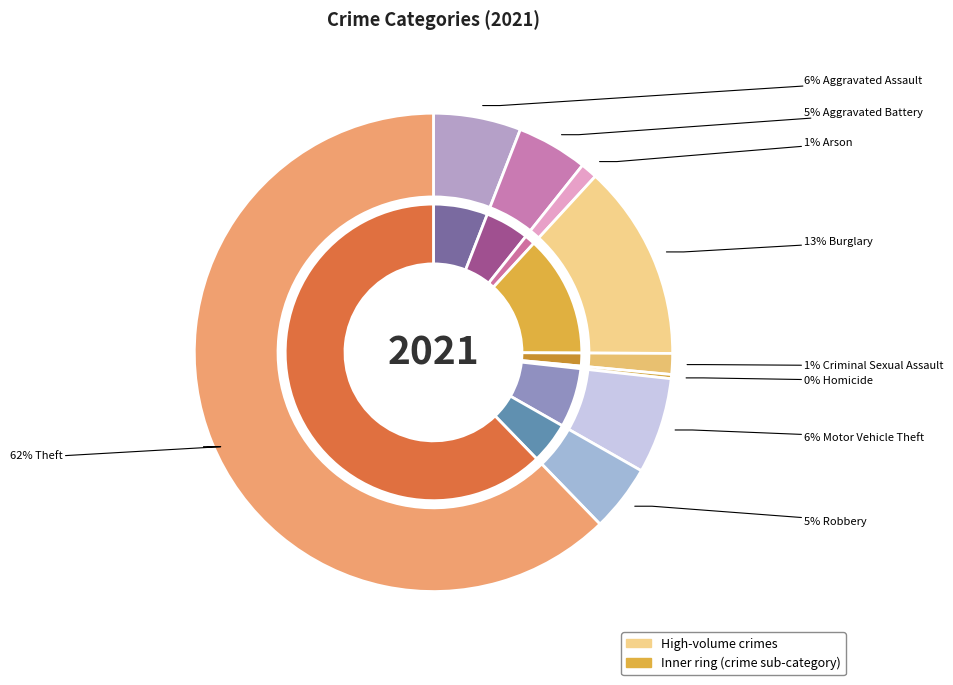

What is the total percentage of Criminal Sexual Assault and Arson?

2.5%